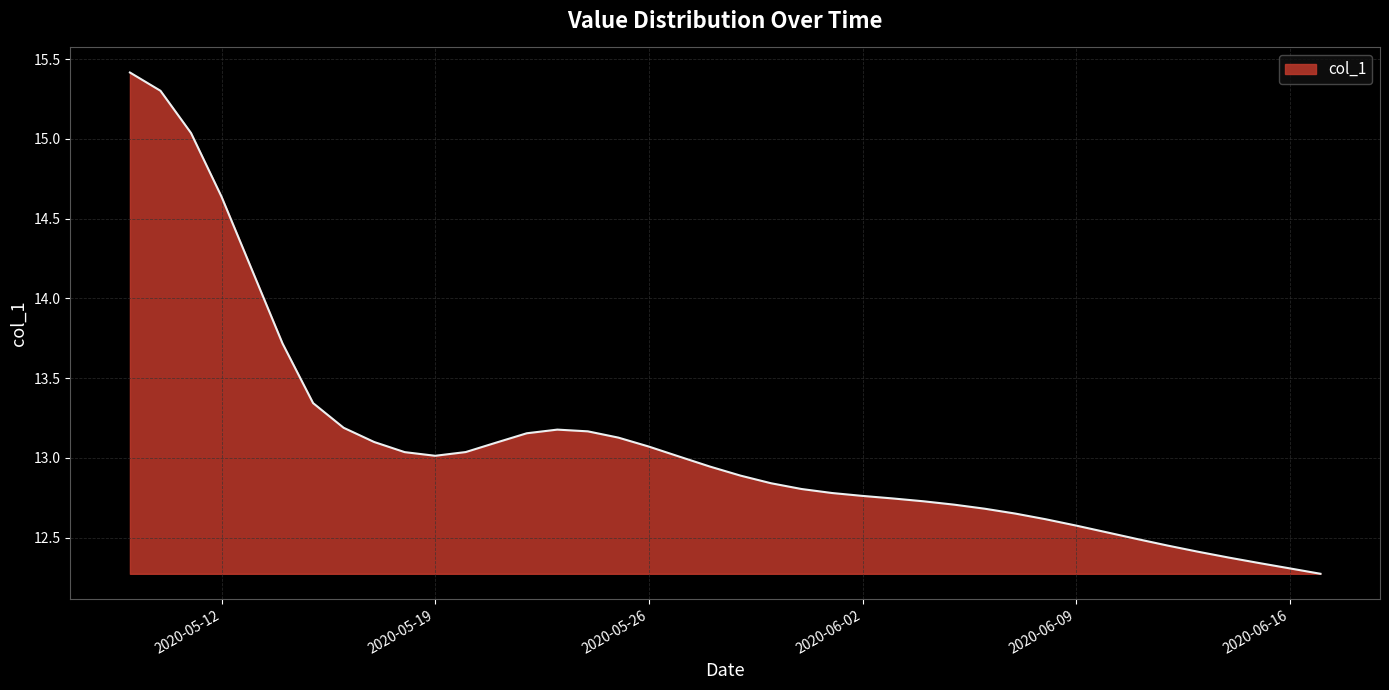

What is the greatest value displayed?

15.4